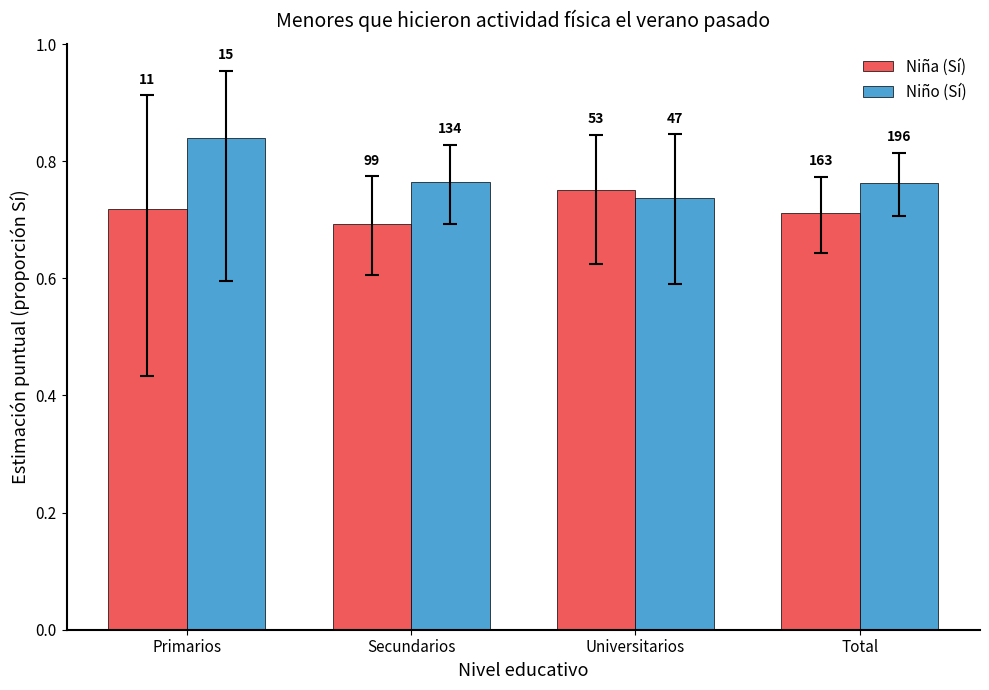

What is the value of the Niña (Sí) bar at the 2nd from the left?

0.7